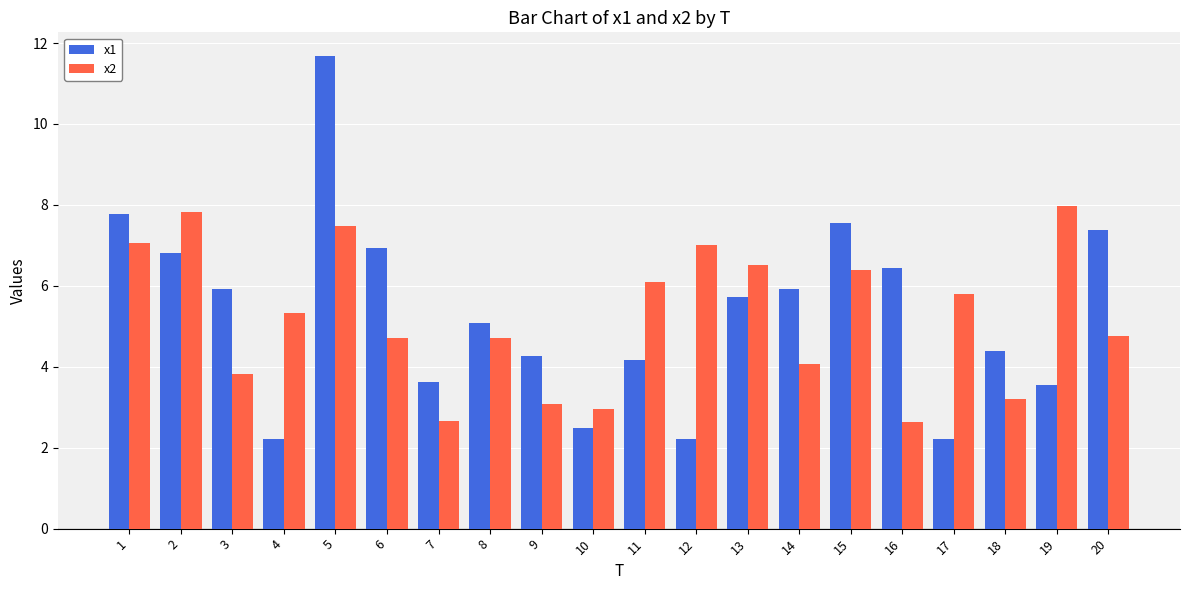

The x1 series shows 10.6 at 3. True or false?

False